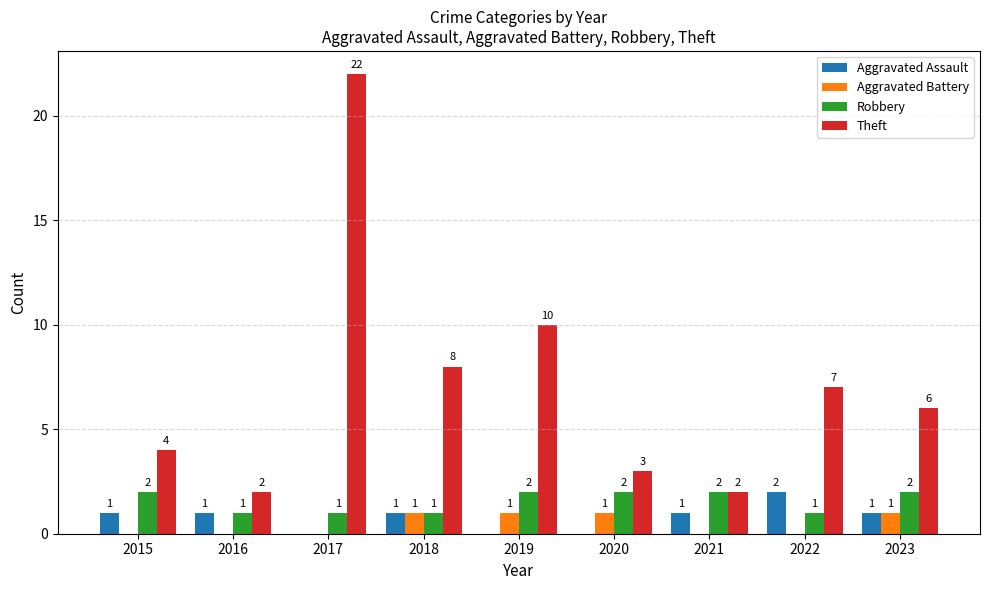

Which series has the largest total across all categories?

Theft